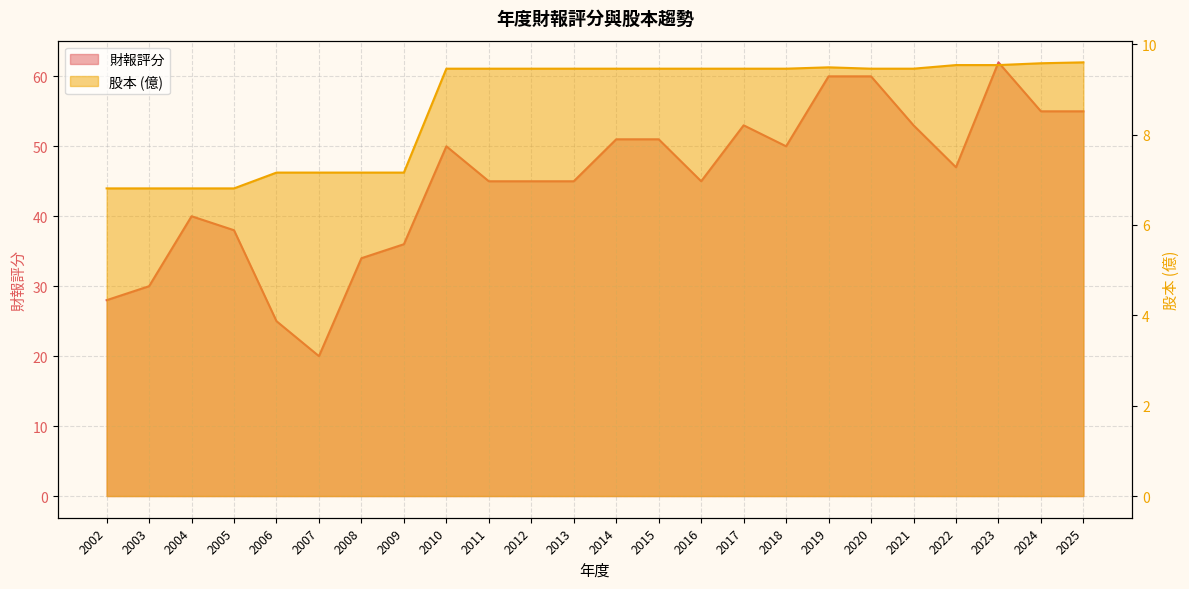

The value of 股本 at 2021 is 4.4. True or false?

False